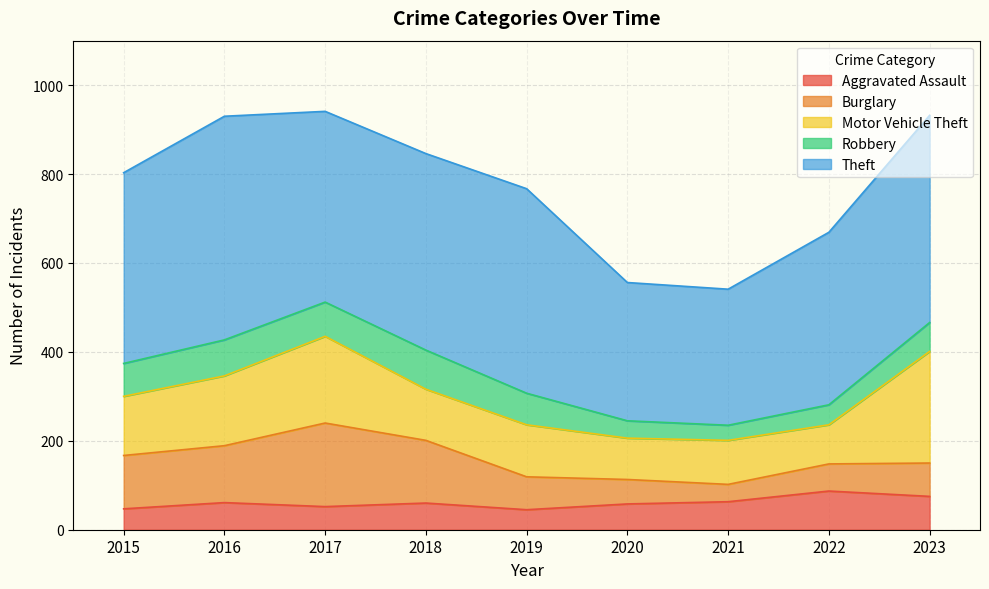

Reading left to right, list all the values displayed in this chart.

Aggravated Assault: 47	61	52	60	45	58	63	87	75
Burglary: 120	128	188	141	74	55	39	61	75
Motor Vehicle Theft: 133	157	195	115	117	93	99	88	251
Robbery: 74	81	77	88	71	39	34	45	65
Theft: 429	503	429	442	460	311	306	388	466